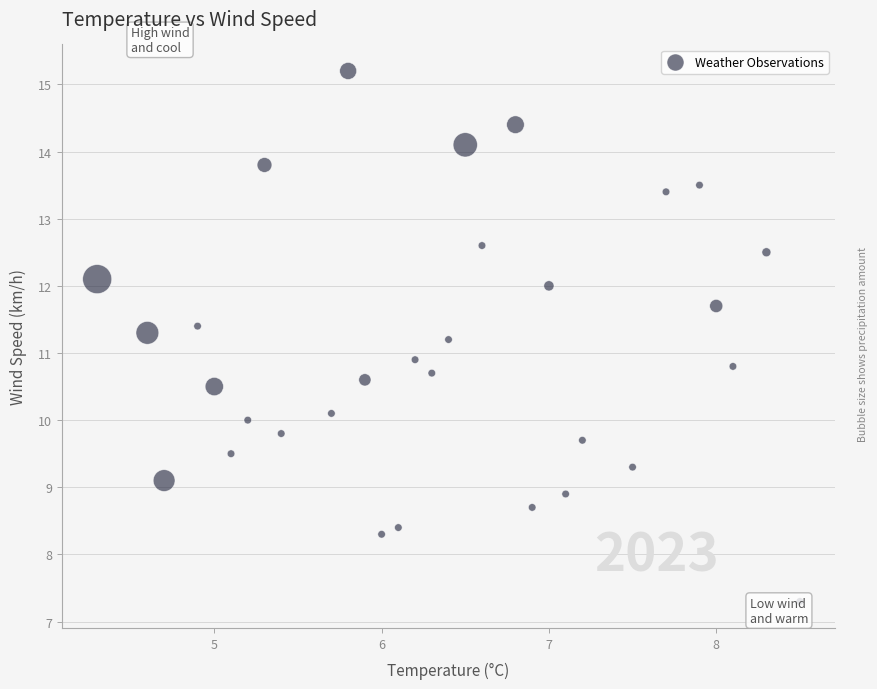

What Y value in the scatter plot is closest to 11?

10.9